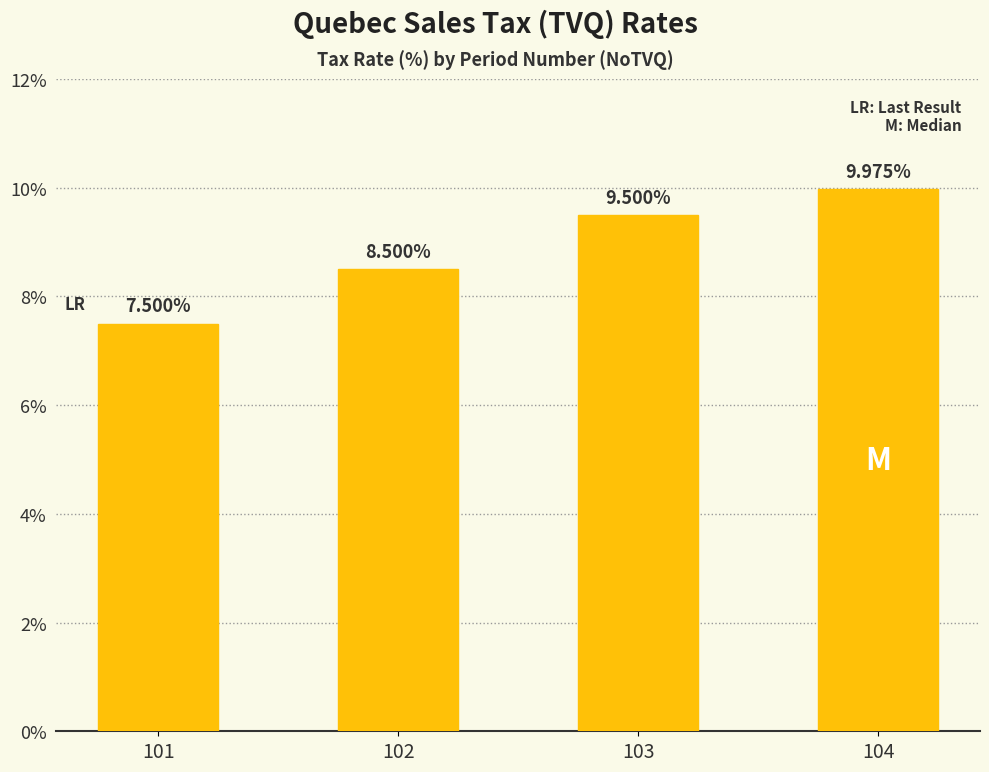

Rank the categories by value from lowest to highest.

101, 102, 103, 104